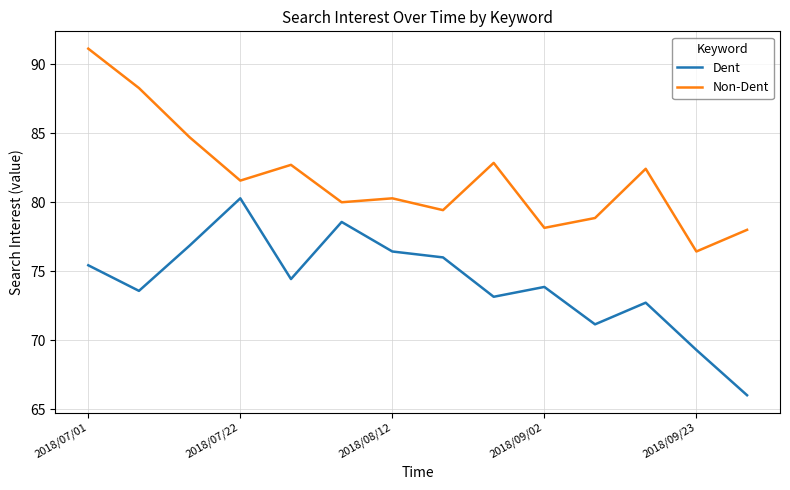

True or false: Dent and Non-Dent intersect in this chart.

False